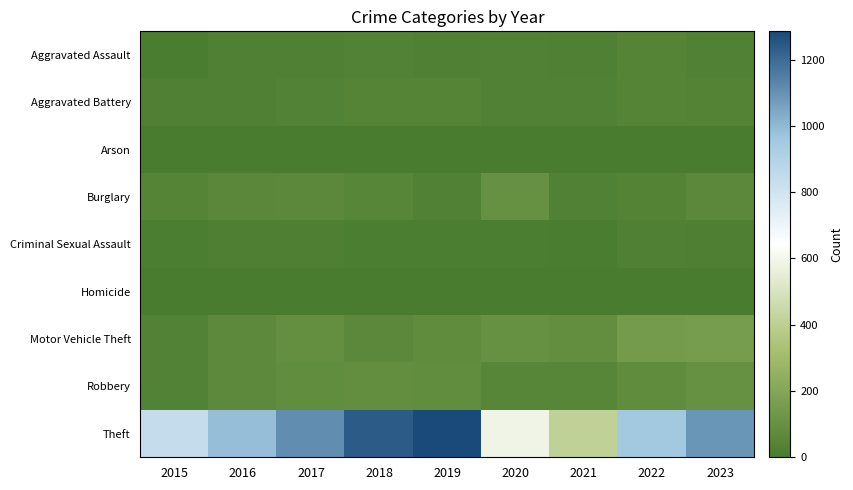

At which category does the chart reach its minimum across all series?

2021